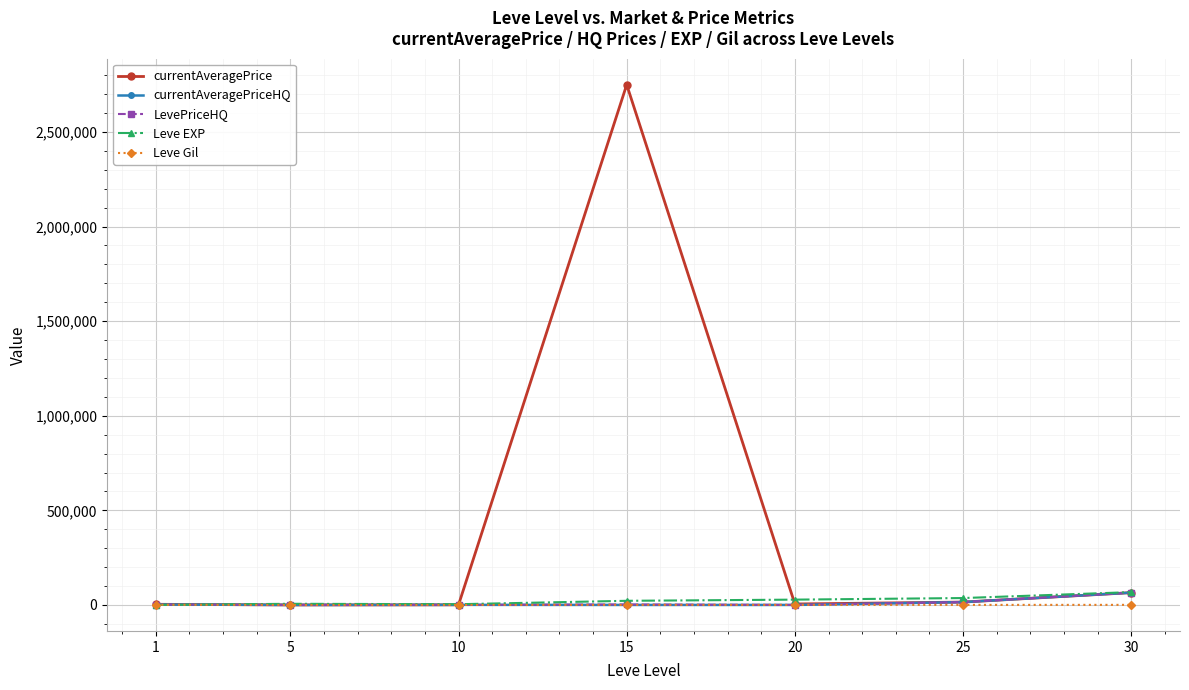

At which category is the sum across all series the highest?

15